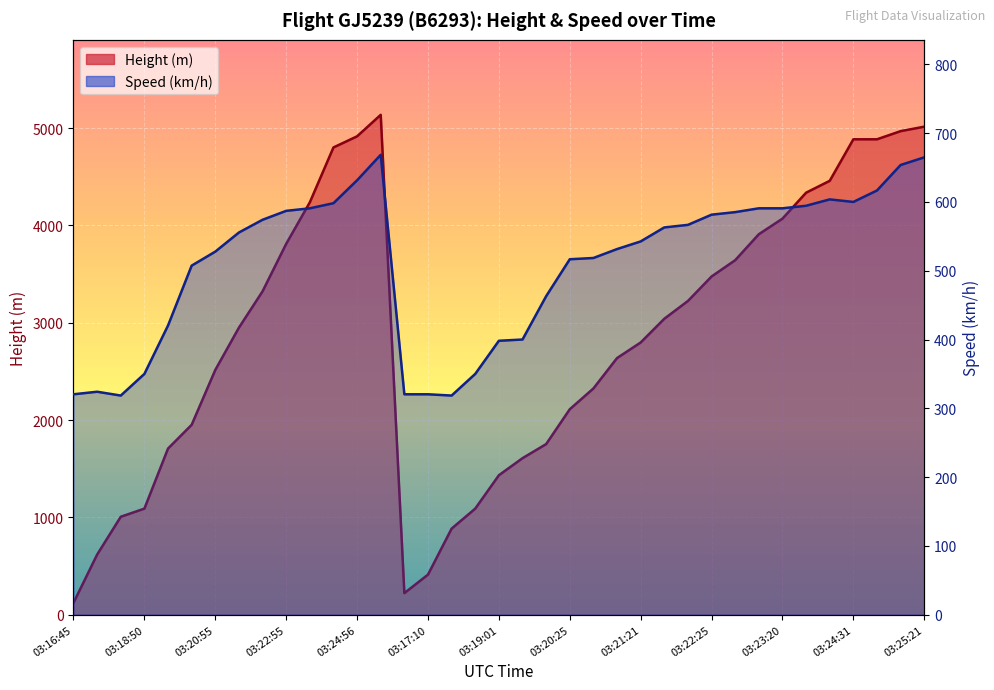

Read the Speed value at 03:21:35.

555.6